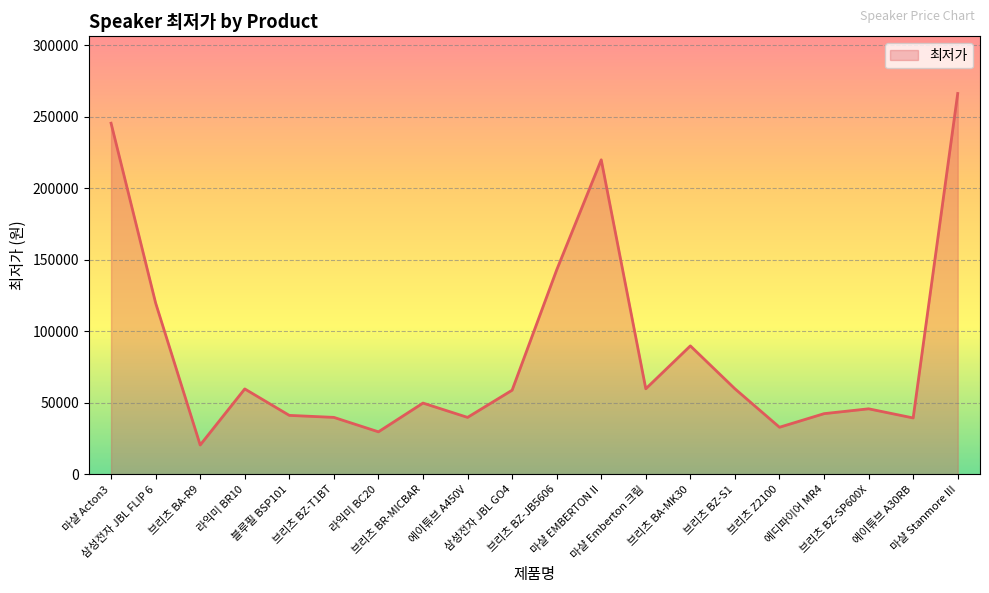

What is the maximum value shown in the chart?

266390